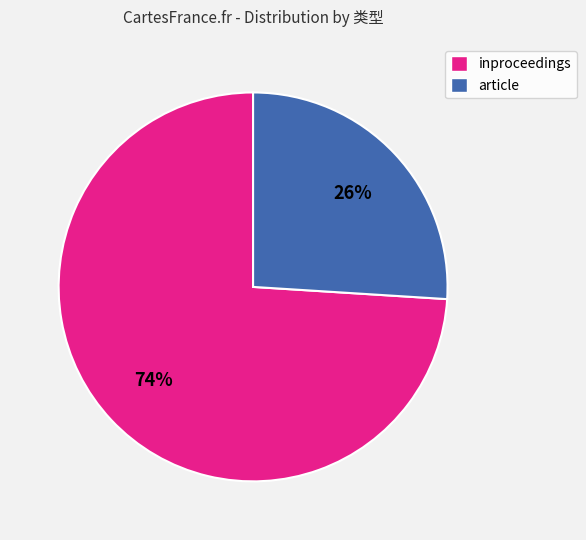

Rank the categories by value from lowest to highest.

article, inproceedings